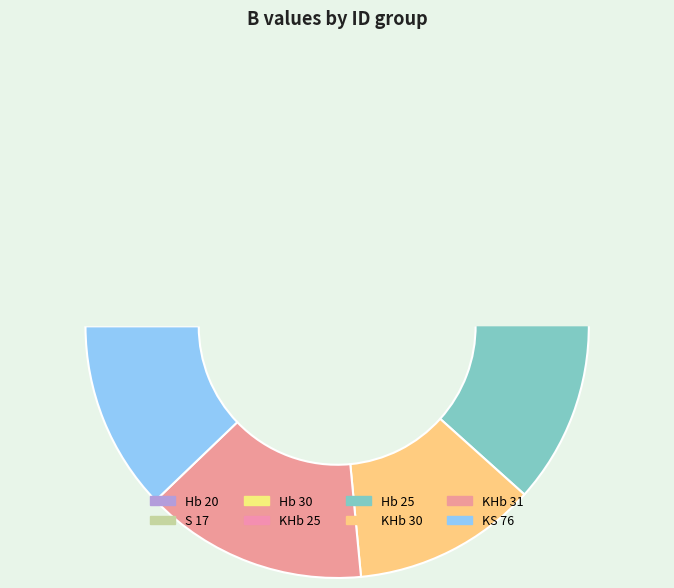

True or false: KHb 25 accounts for 19% of the total.

False